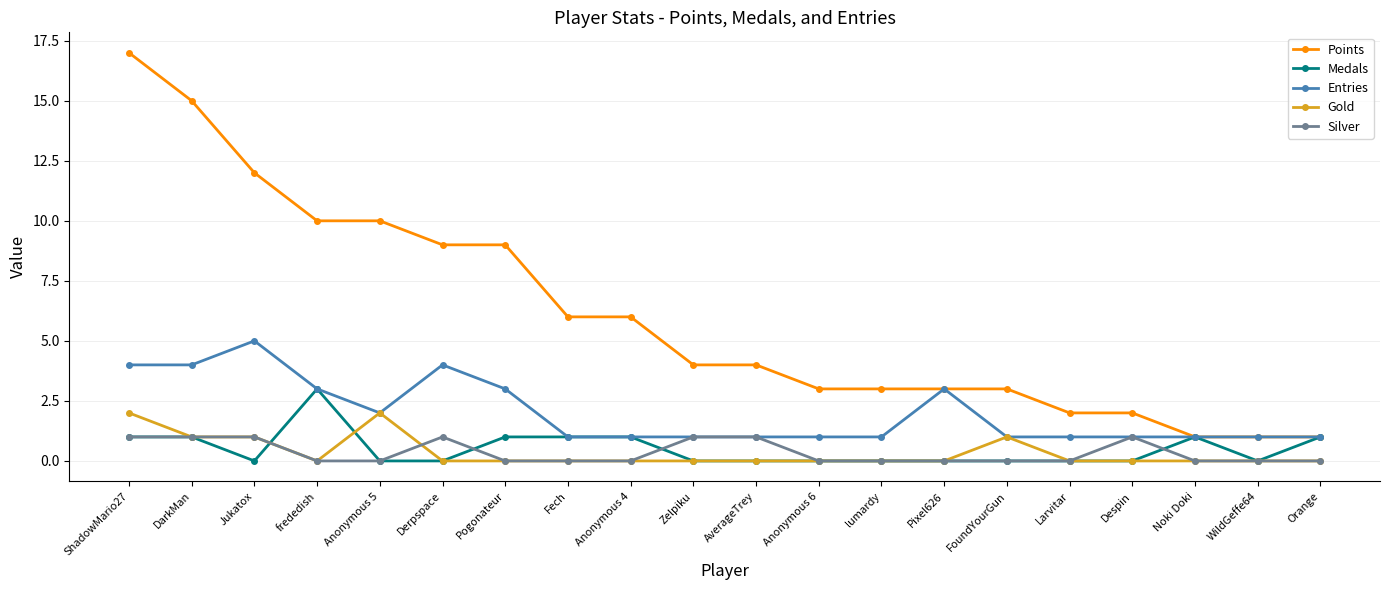

Is it true that Medals equals 0 at Jukatox?

True